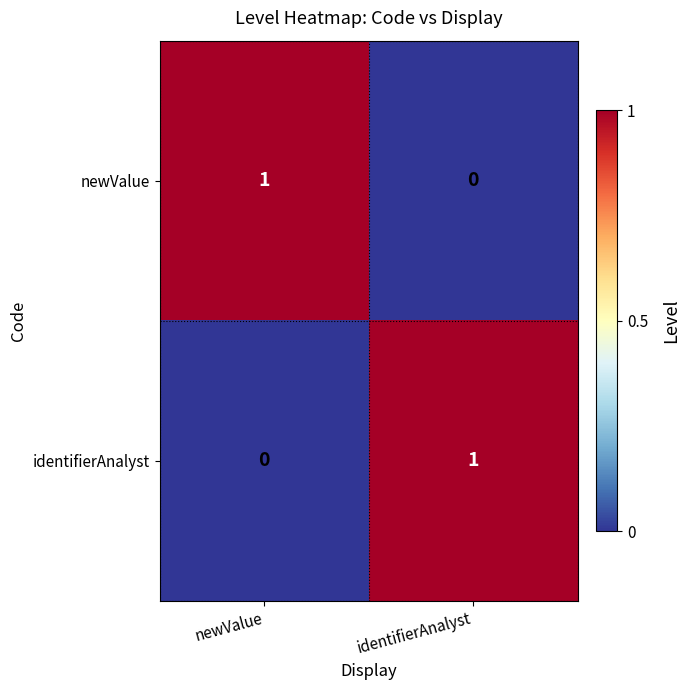

List the labels in order of identifierAnalyst value, smallest first.

newValue, identifierAnalyst